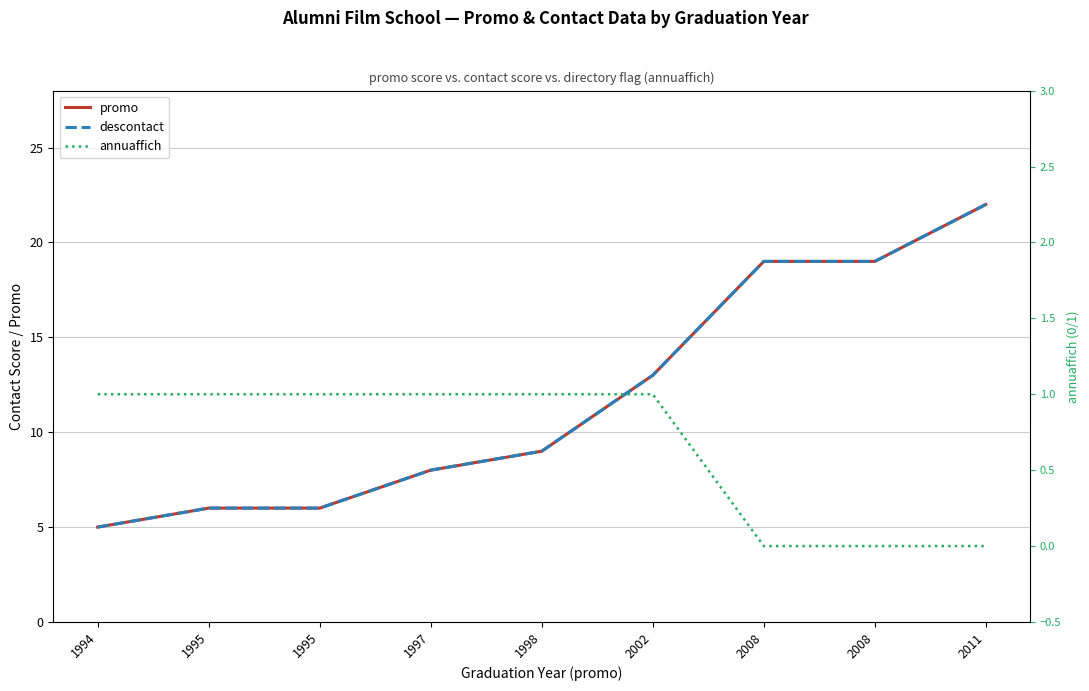

What is the difference between the highest and lowest values at 2008?

19